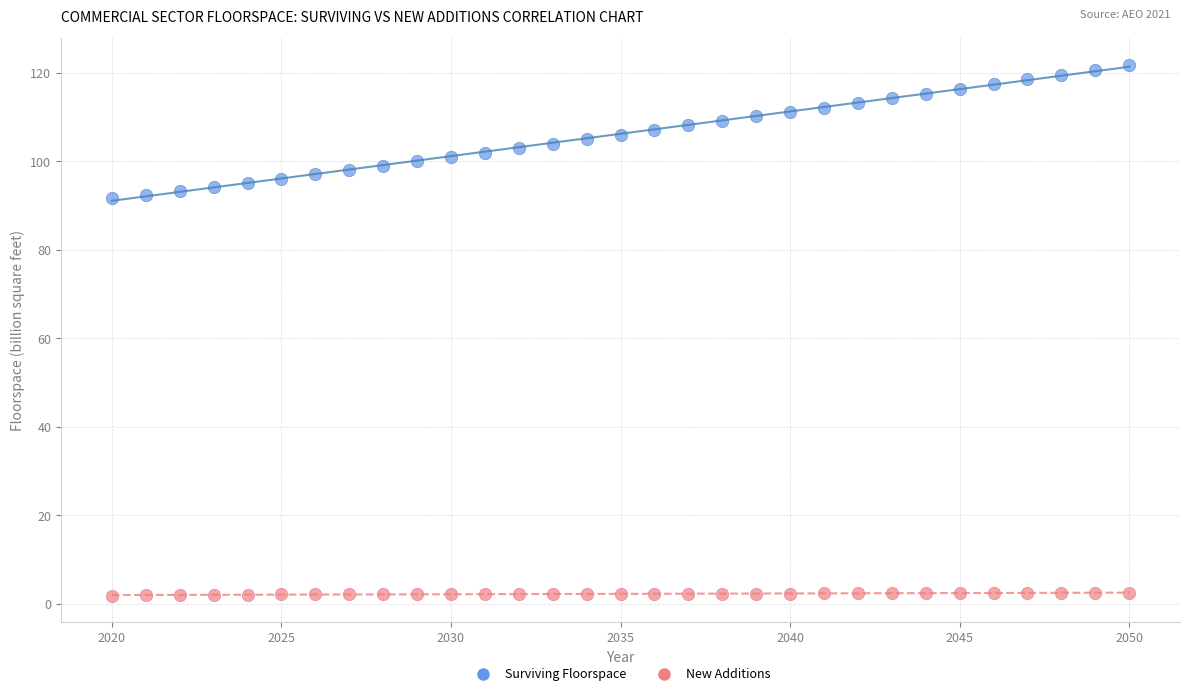

Which series reaches the maximum Y coordinate?

Surviving Floorspace